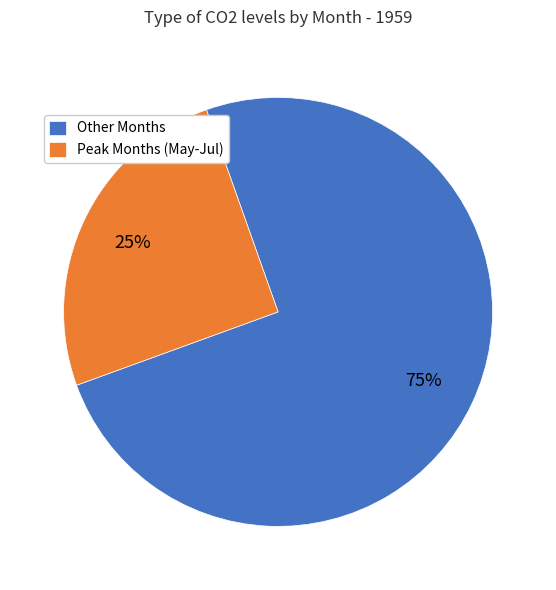

Which category has the biggest portion of the pie?

Other Months